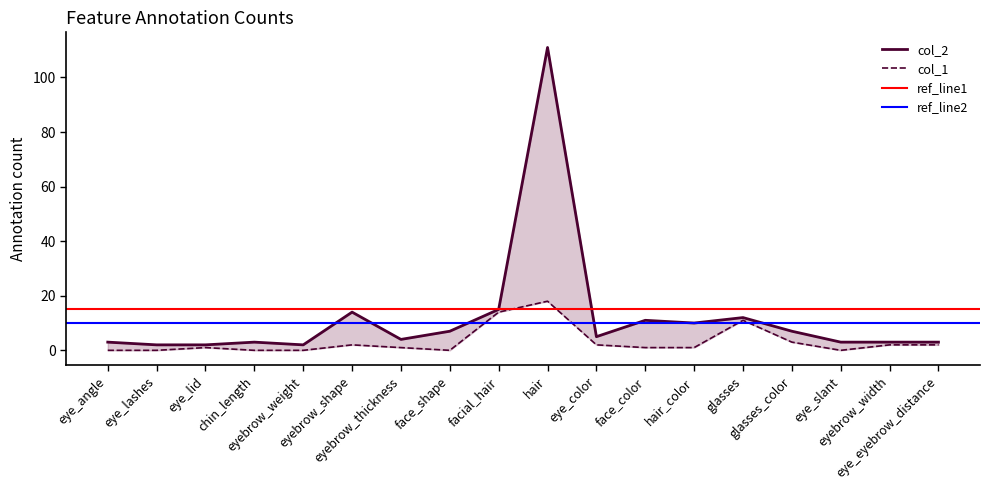

List the series in order of their peak value, lowest first.

col_1, col_2